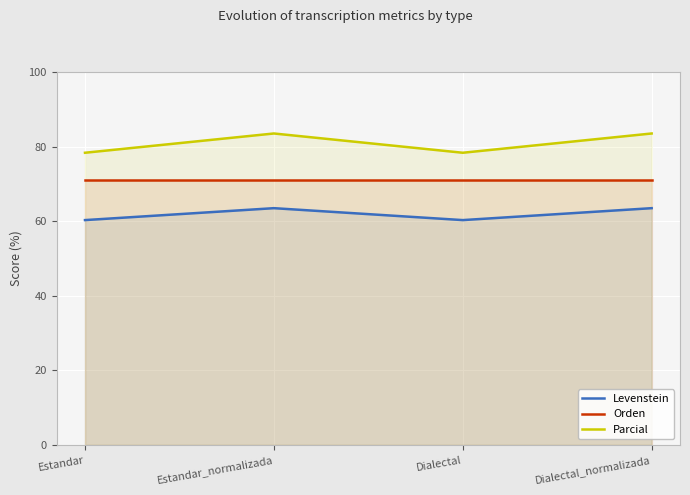

What is the label of the 1st point from the left?

Estandar